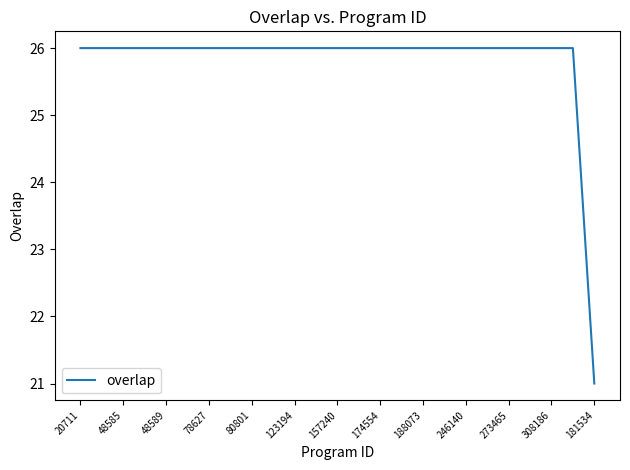

What is the greatest value displayed?

26